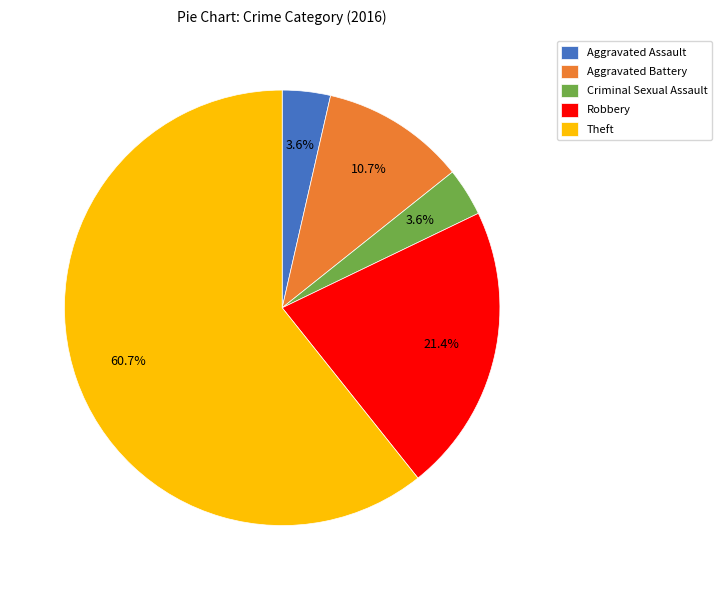

Which category has the biggest portion of the pie?

Theft